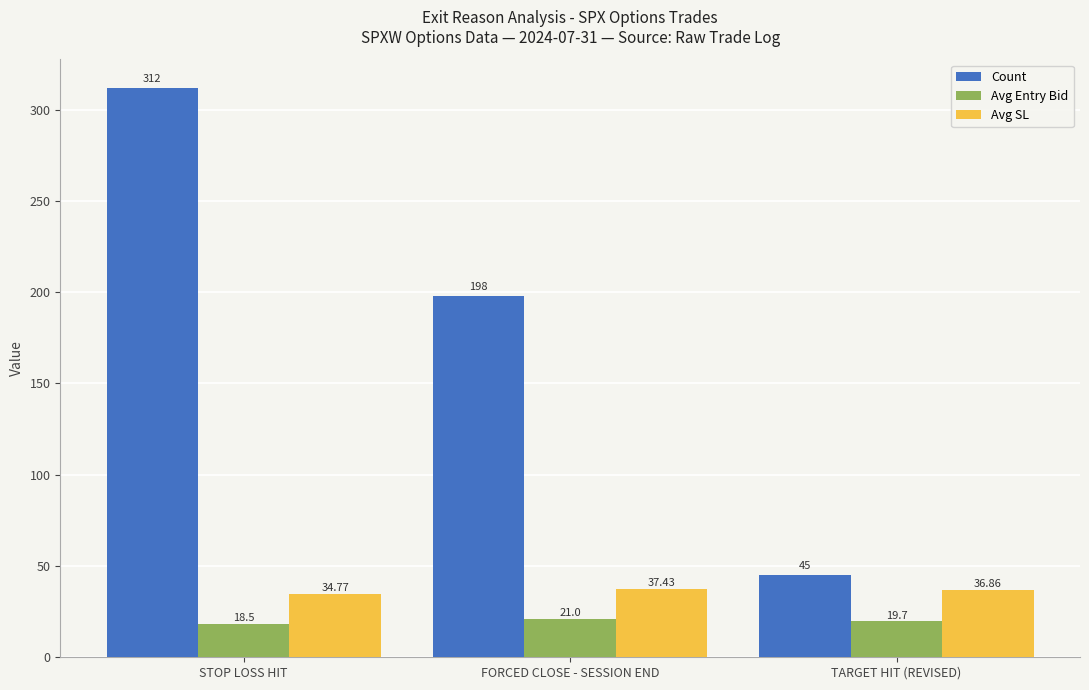

Which series changed the most between STOP LOSS HIT and FORCED CLOSE - SESSION END?

Count